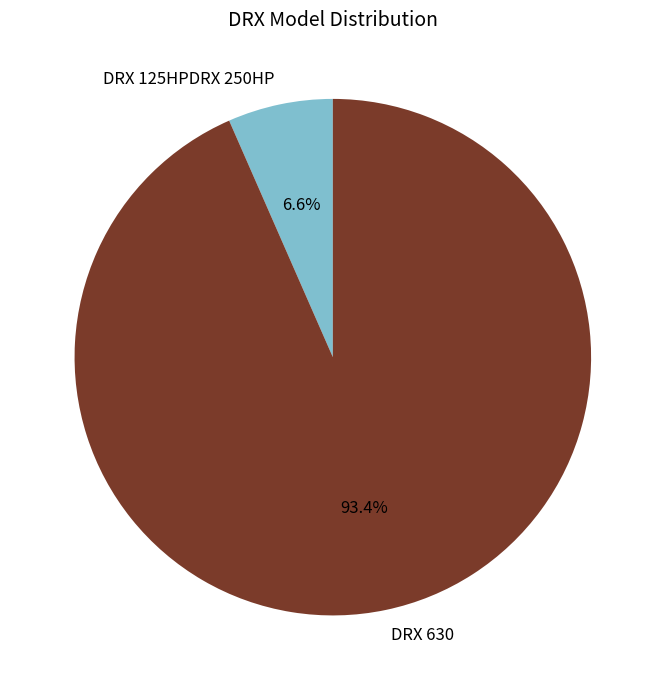

What portion of the pie excludes DRX 630?

6.6%